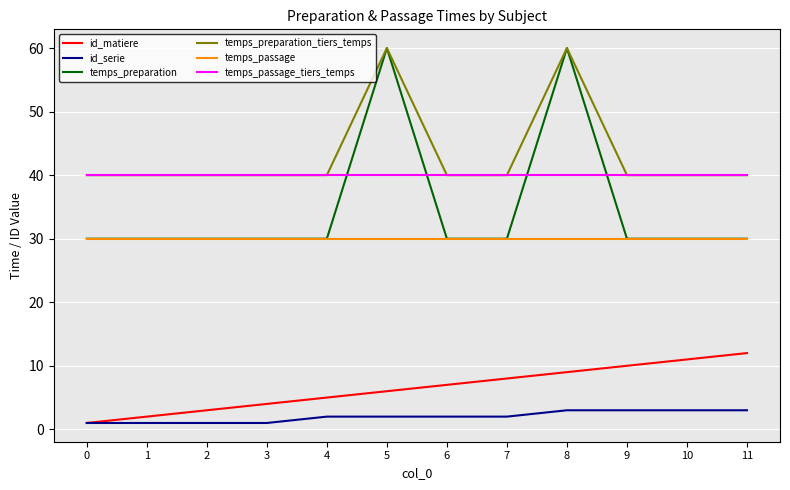

True or false: temps_preparation_tiers_temps and id_serie intersect in this chart.

False